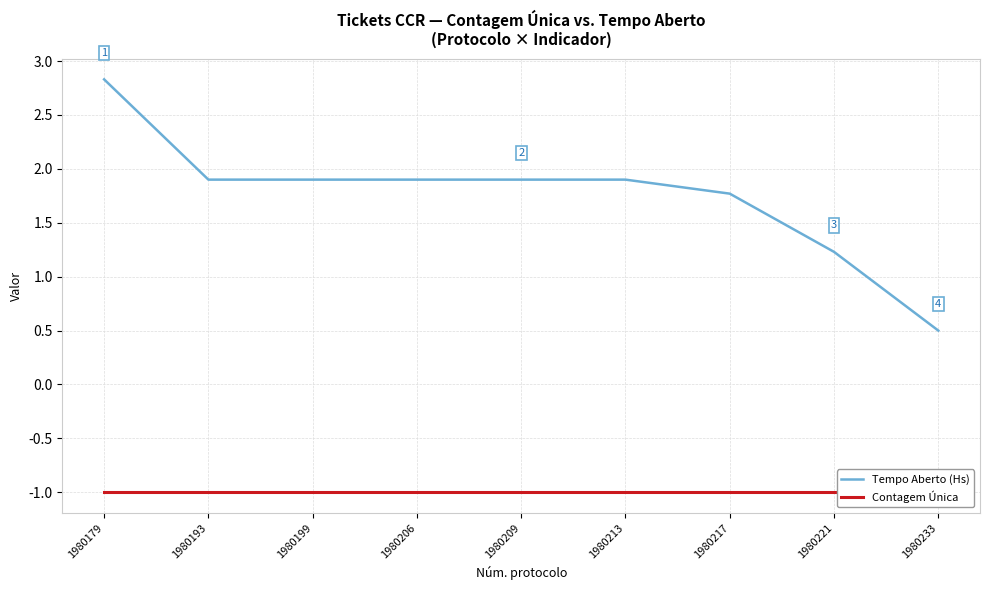

True or false: Contagem Única has a value of -0.4 at 1980233.

False